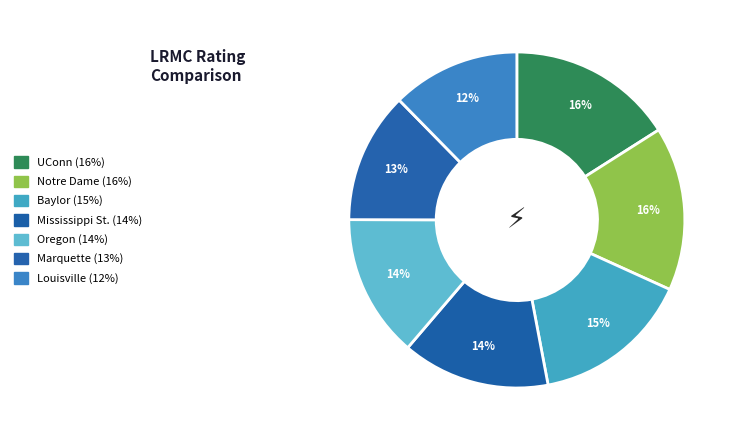

Is the sum of Baylor and Louisville greater than half?

No